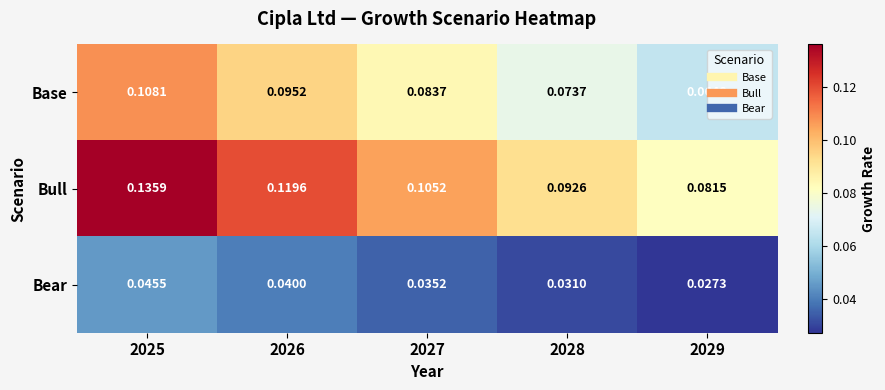

Which series has the largest range (max minus min)?

Bull